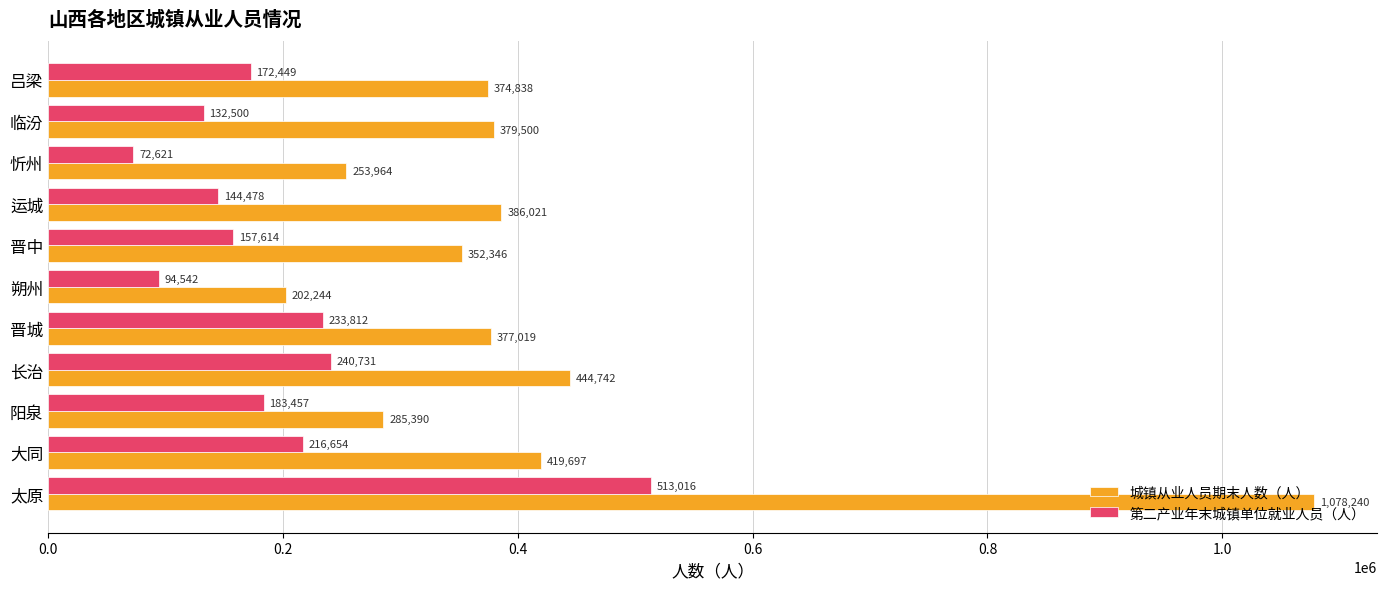

The value of 第二产业年末城镇单位就业人员（人） at 阳泉 is 183457. True or false?

True